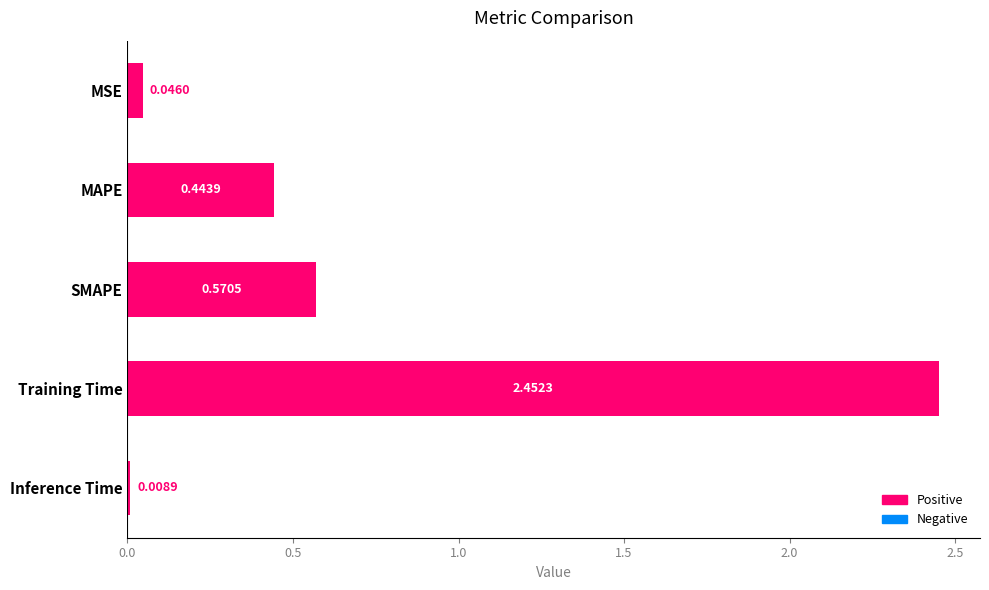

List the labels in order of value, largest first.

Training Time, SMAPE, MAPE, MSE, Inference Time